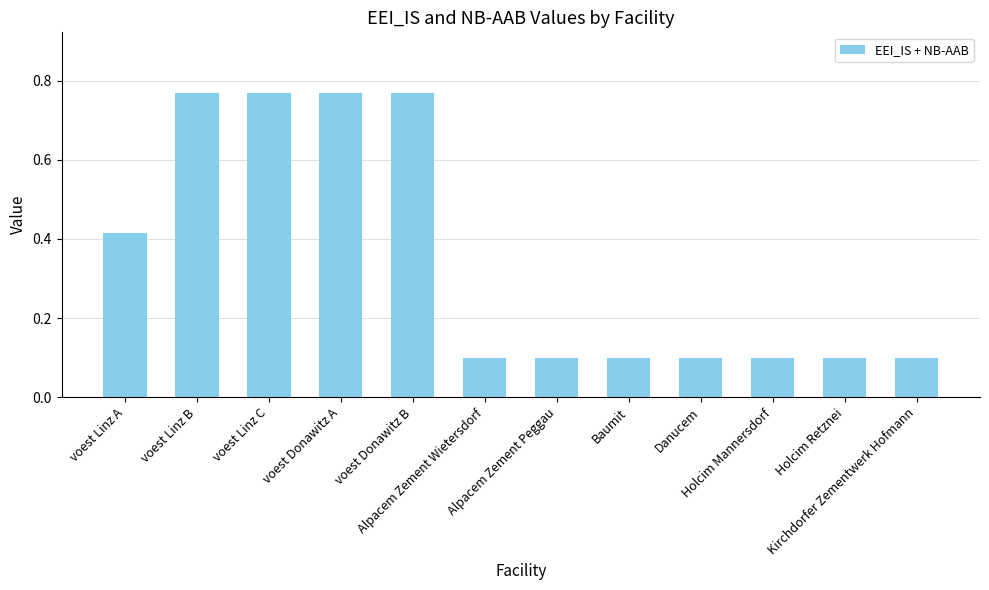

What is the average value?

0.3